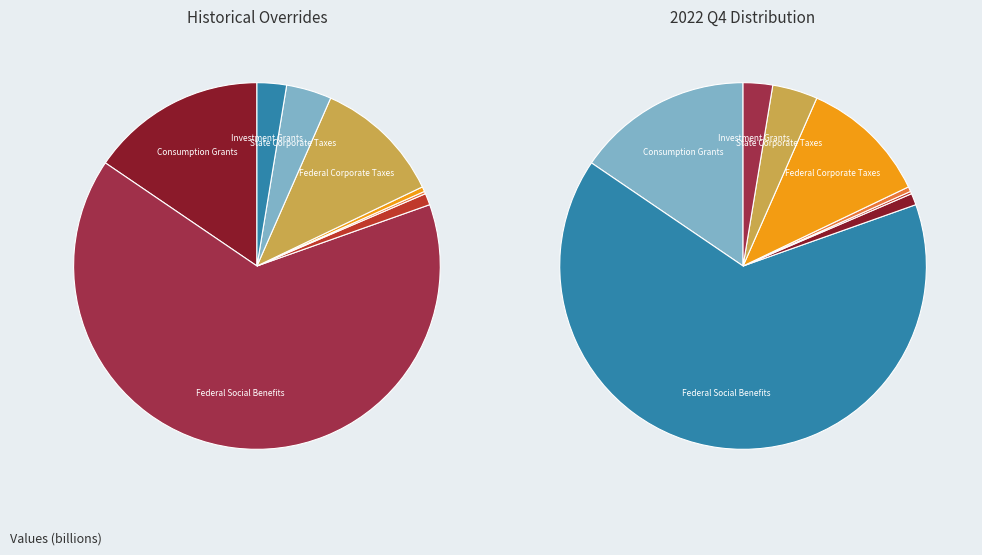

Count the number of slices in the pie.

8